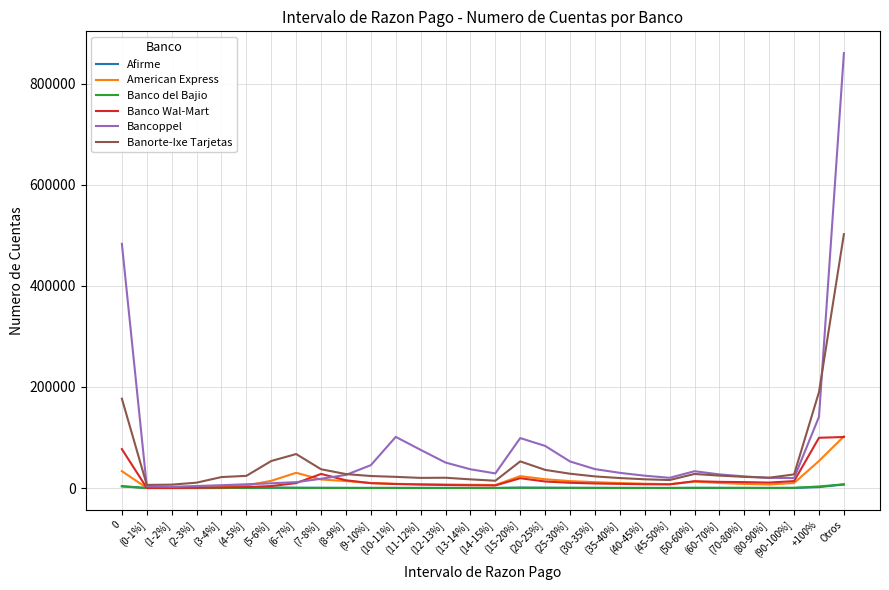

Which series has the widest spread of values?

Bancoppel